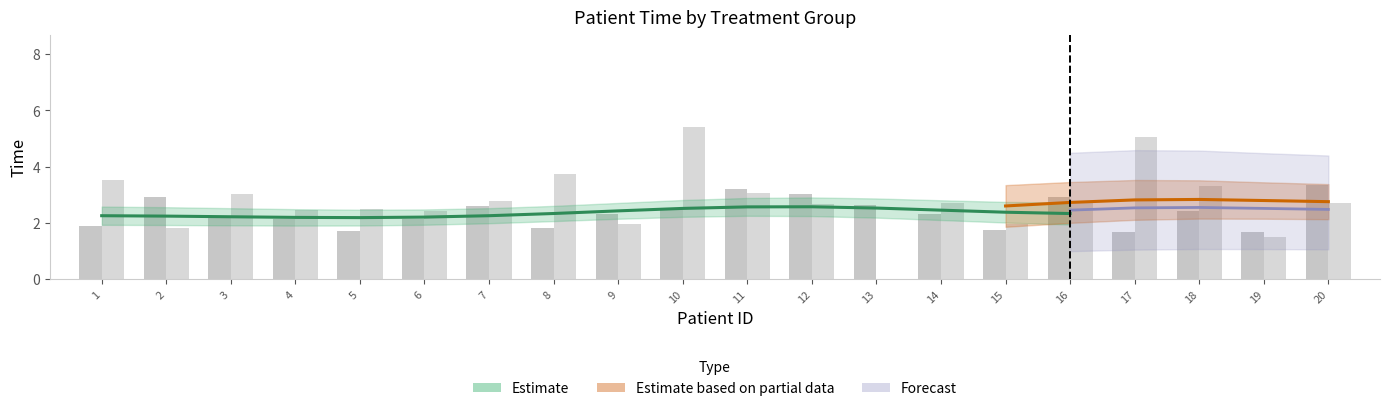

Which category has the highest value across all series?

10